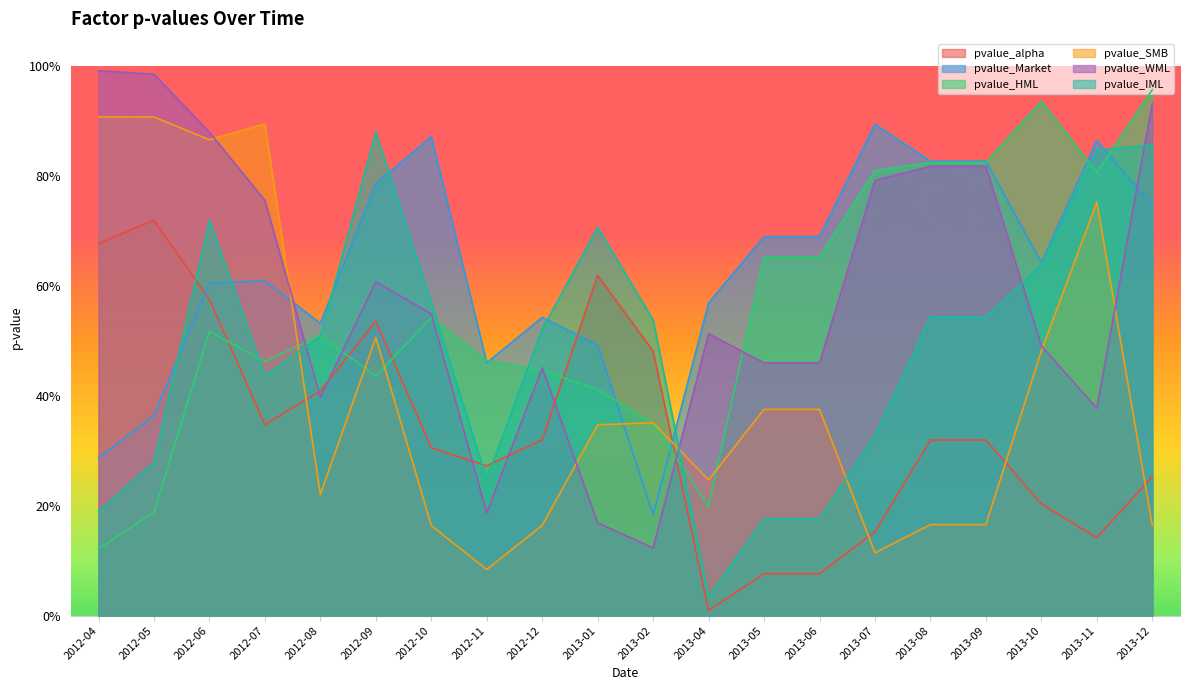

What is the highest value of the pvalue_WML series?

1.0